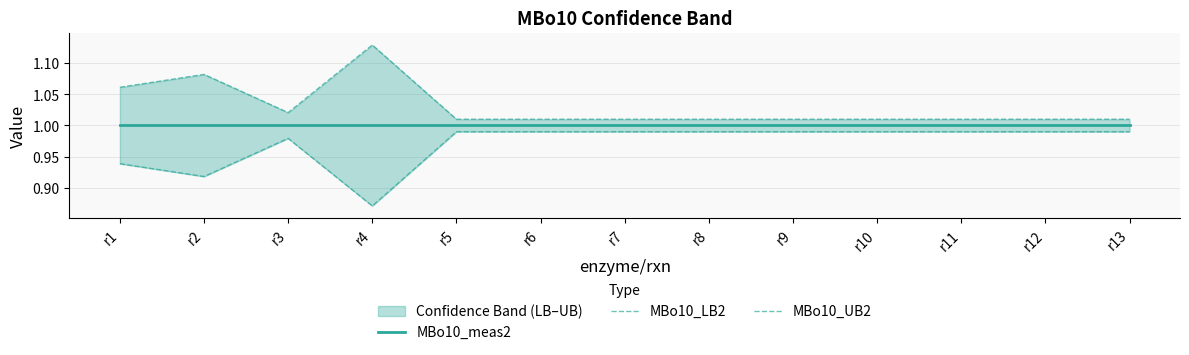

What is the sum of all MBo10_LB2 values?

12.6